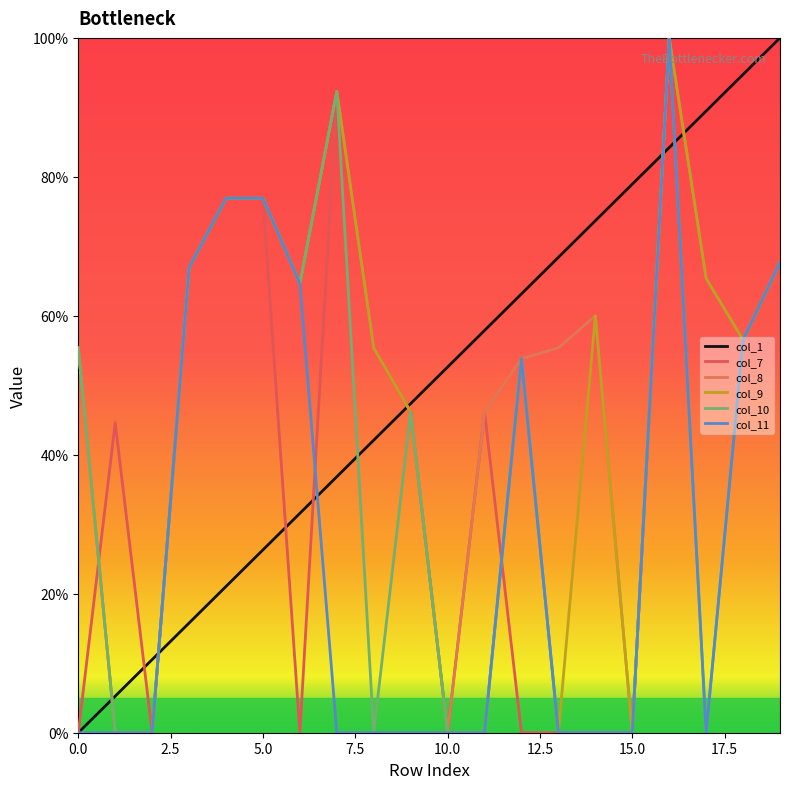

Rank the series by their maximum value, from lowest to highest.

col_1, col_7, col_8, col_9, col_10, col_11